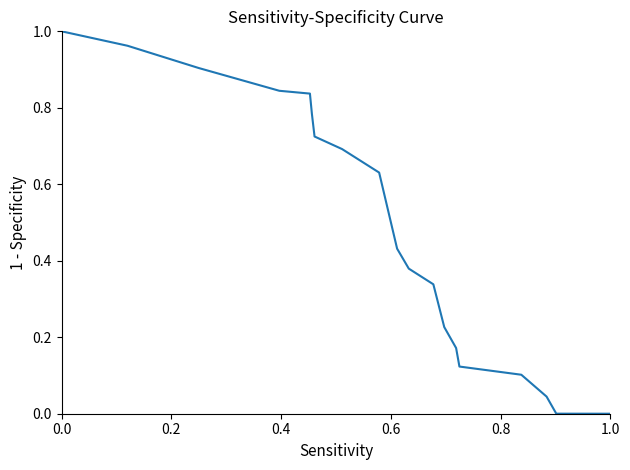

True or false: there are more than 2 points higher than both neighbors.

False